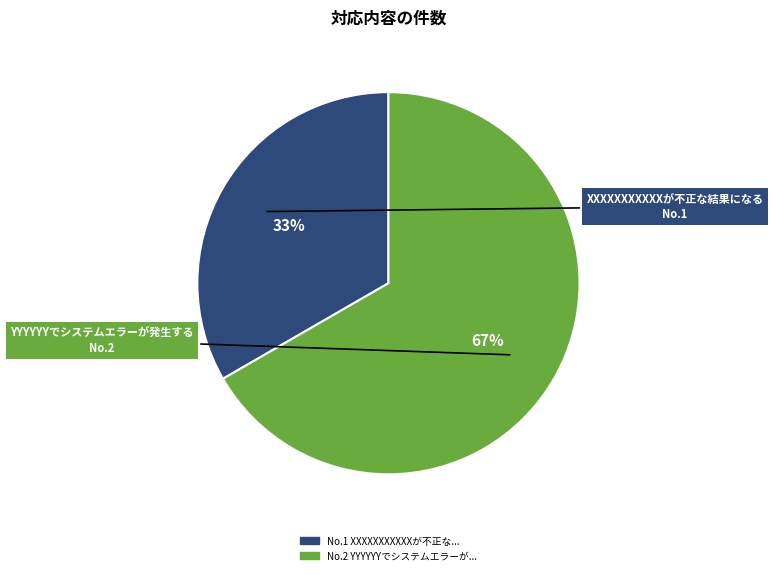

Is there a majority slice in this chart?

Yes